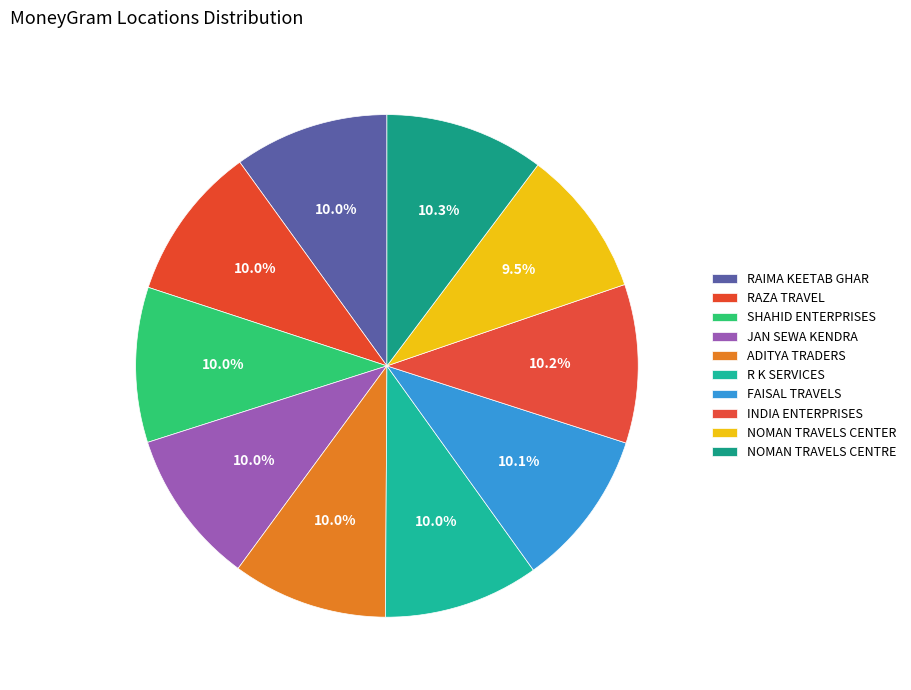

How many segments does this pie chart have?

10